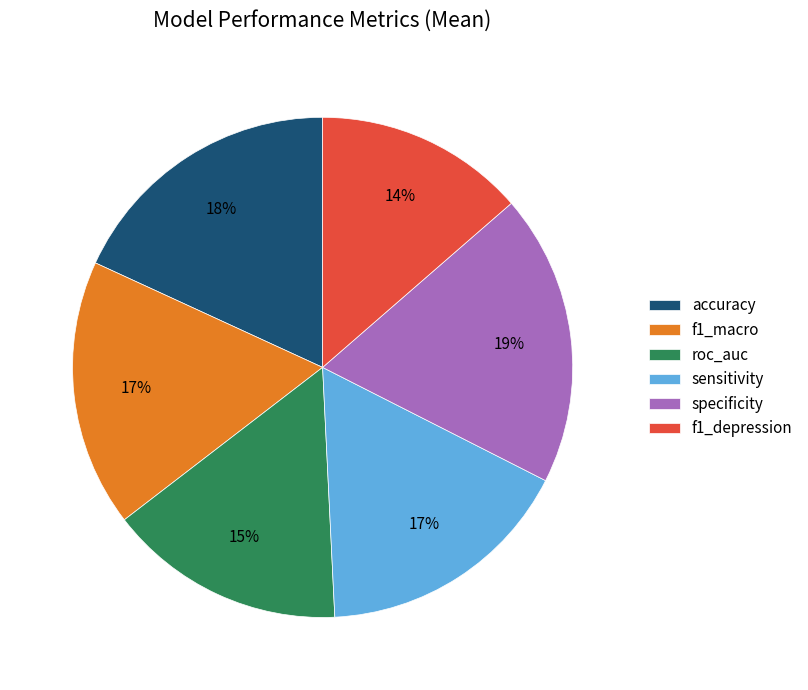

Between f1_depression and accuracy, which is larger?

accuracy